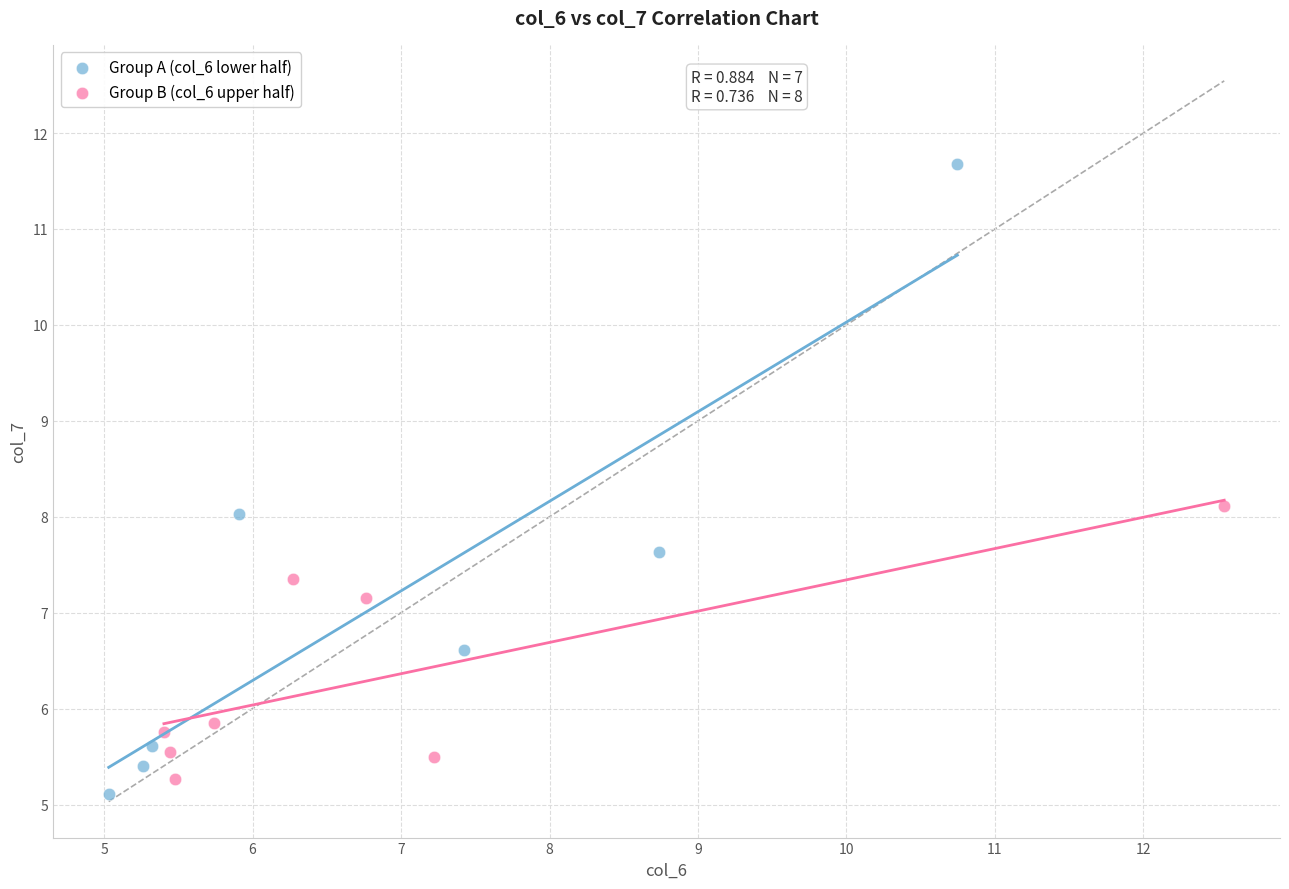

Which series contains the highest Y value?

Group A (col_6 lower half)